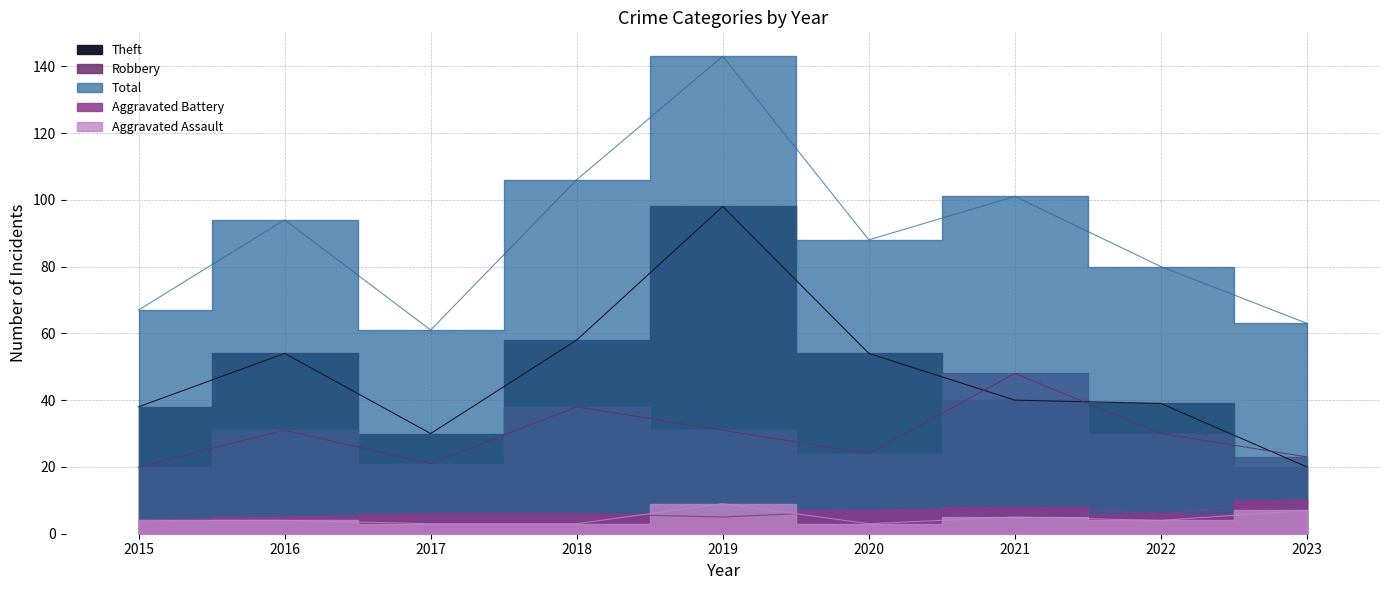

Where is the first local maximum for Aggravated Assault?

2019